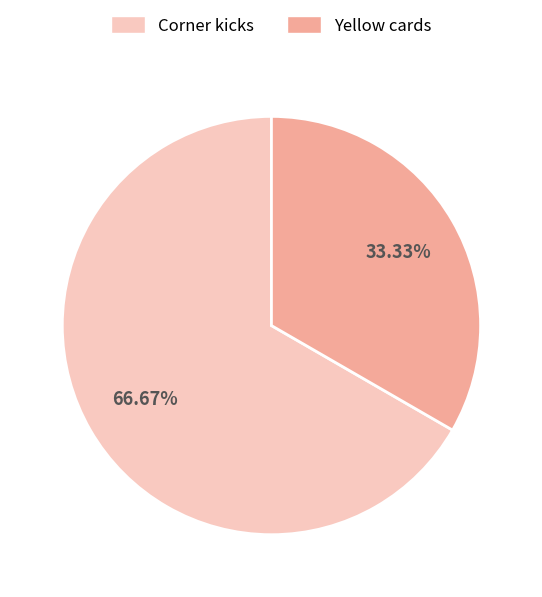

What is the ratio of the value at Yellow cards to the value at Corner kicks?

0.5